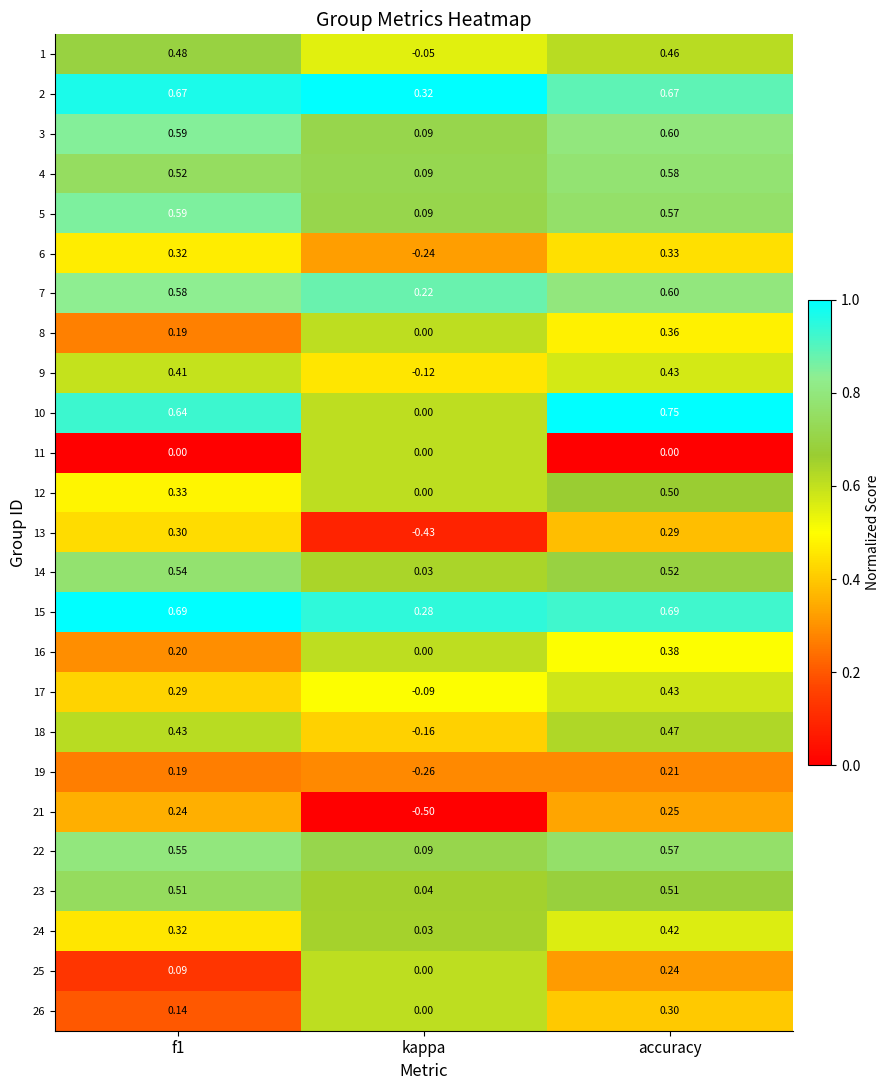

Where is 5 nearest to the value 0?

kappa